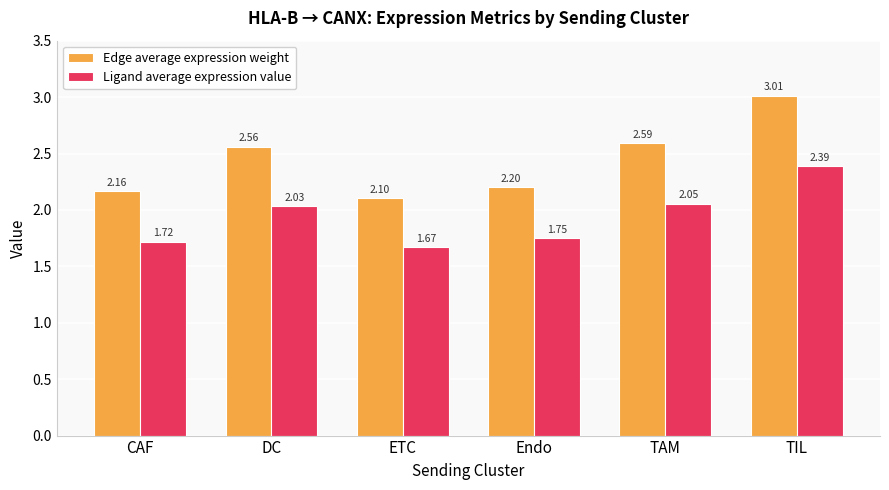

What is the label of the 4th bar from the left?

Endo